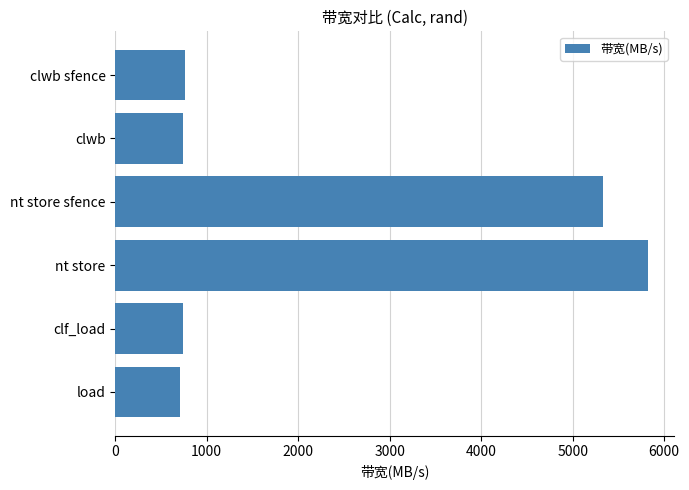

What is the maximum value shown in the chart?

5818